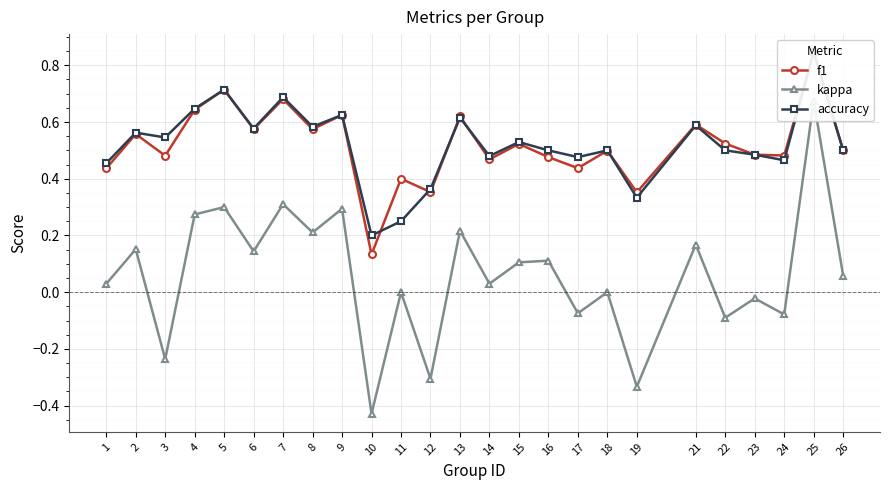

Rank the categories by accuracy value from lowest to highest.

10, 11, 19, 12, 1, 24, 17, 14, 23, 16, 18, 22, 26, 15, 3, 2, 6, 8, 21, 13, 9, 4, 7, 5, 25